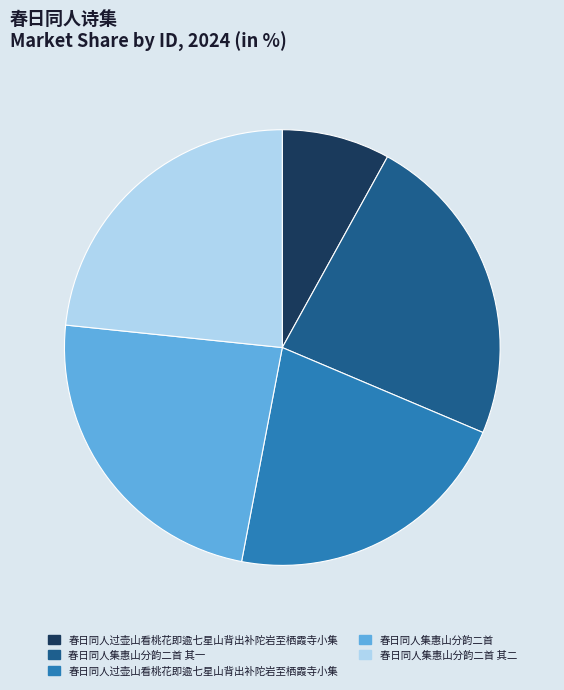

Does any single category account for the majority?

No